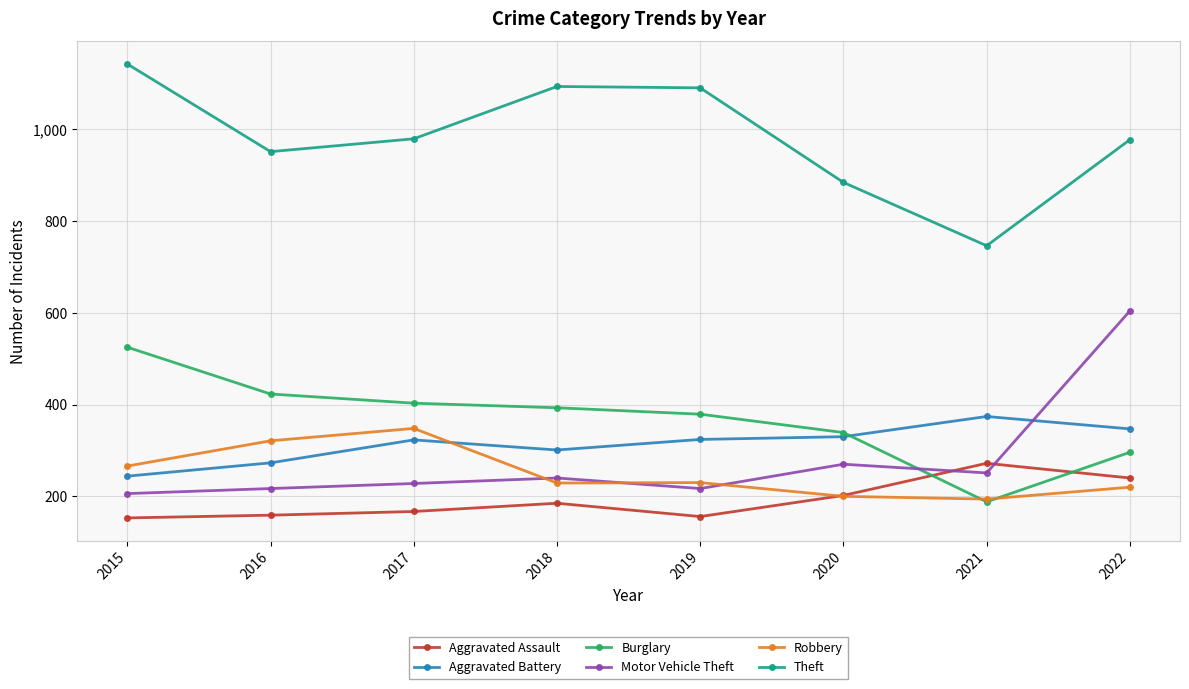

Does the chart display data point markers on the line(s)?

Yes